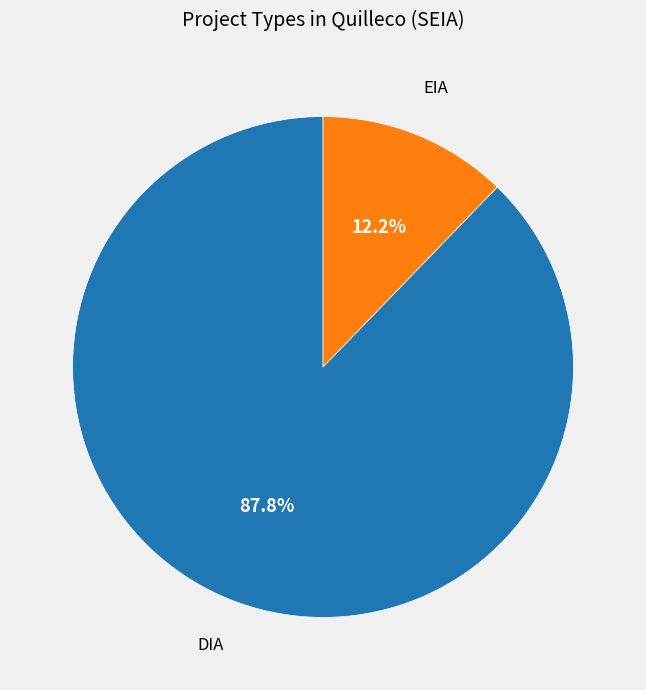

Combined, do DIA and EIA account for over 50%?

Yes